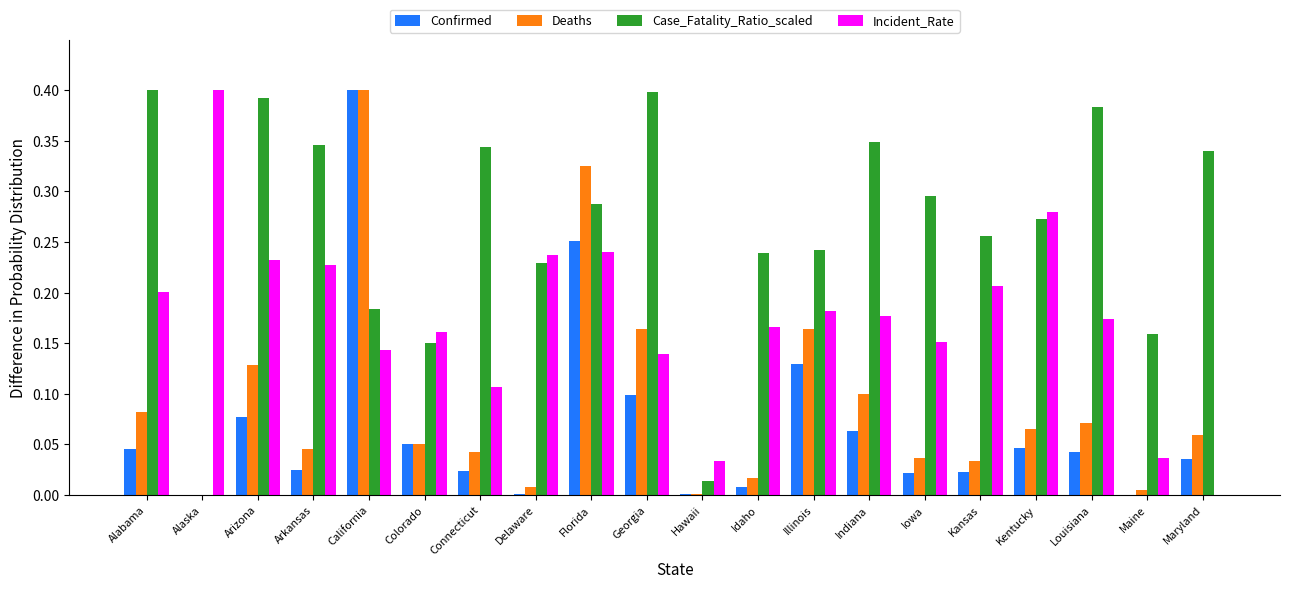

The value of Incident_Rate at Delaware is 0.4. True or false?

False